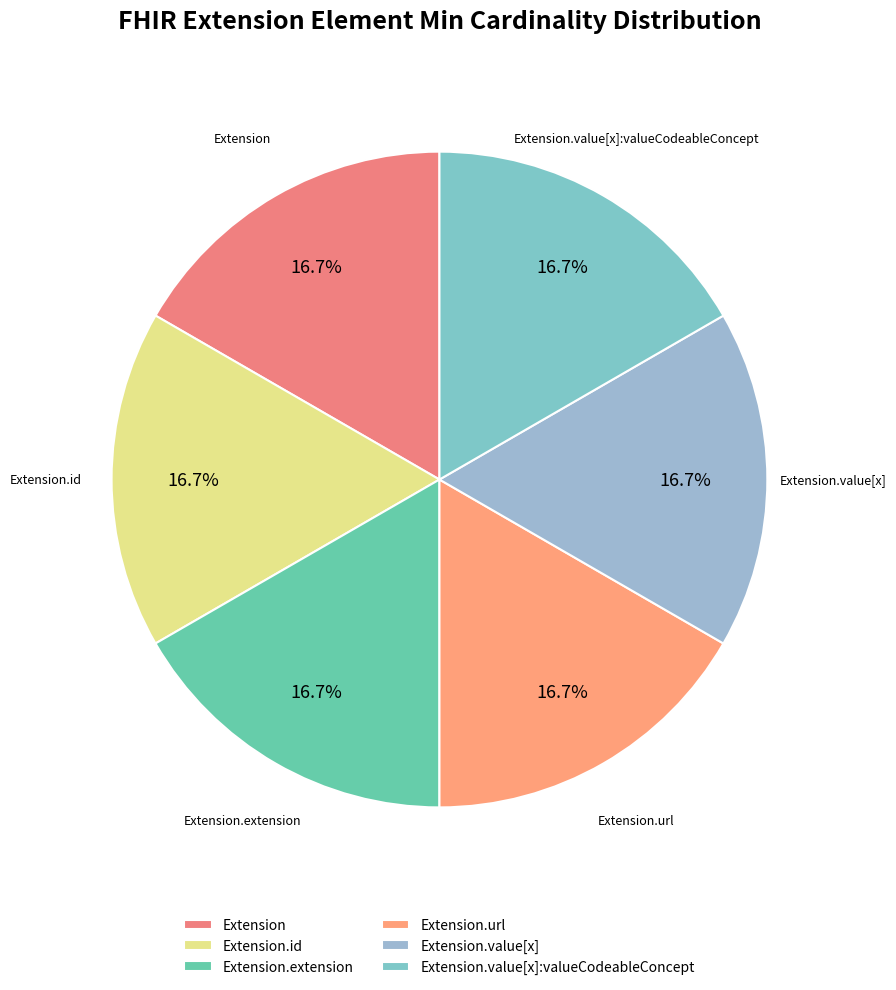

Is there any slice that represents more than half of the pie?

No